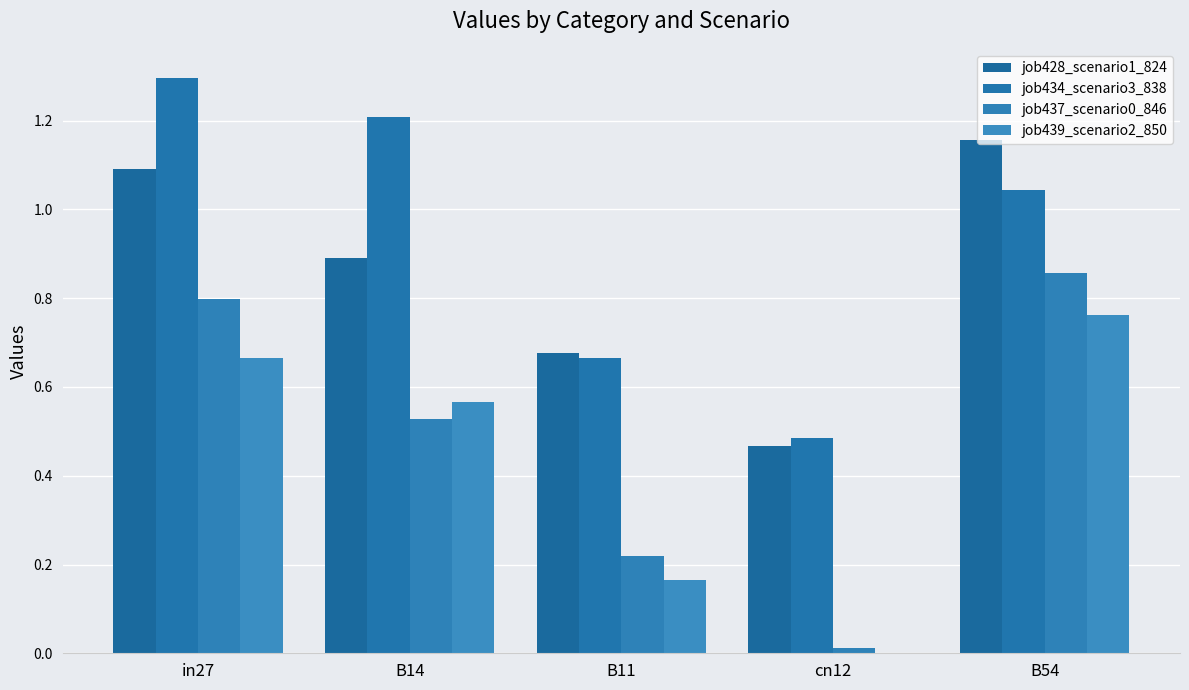

How many positive values does the job439_scenario2_850 series have?

4